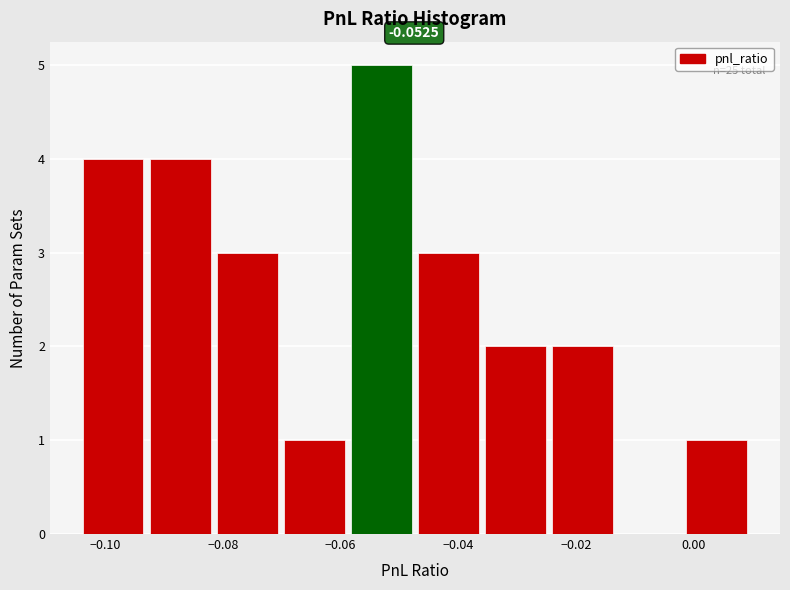

Over which range of the x-axis is the bar tallest?

-0.058 to -0.046